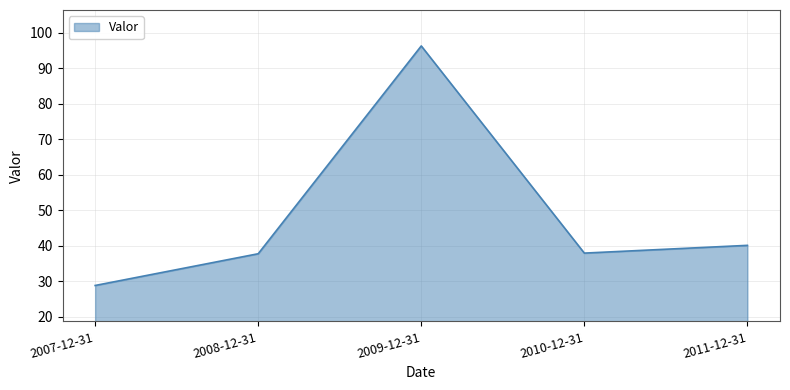

How many lines are shown in the chart?

1